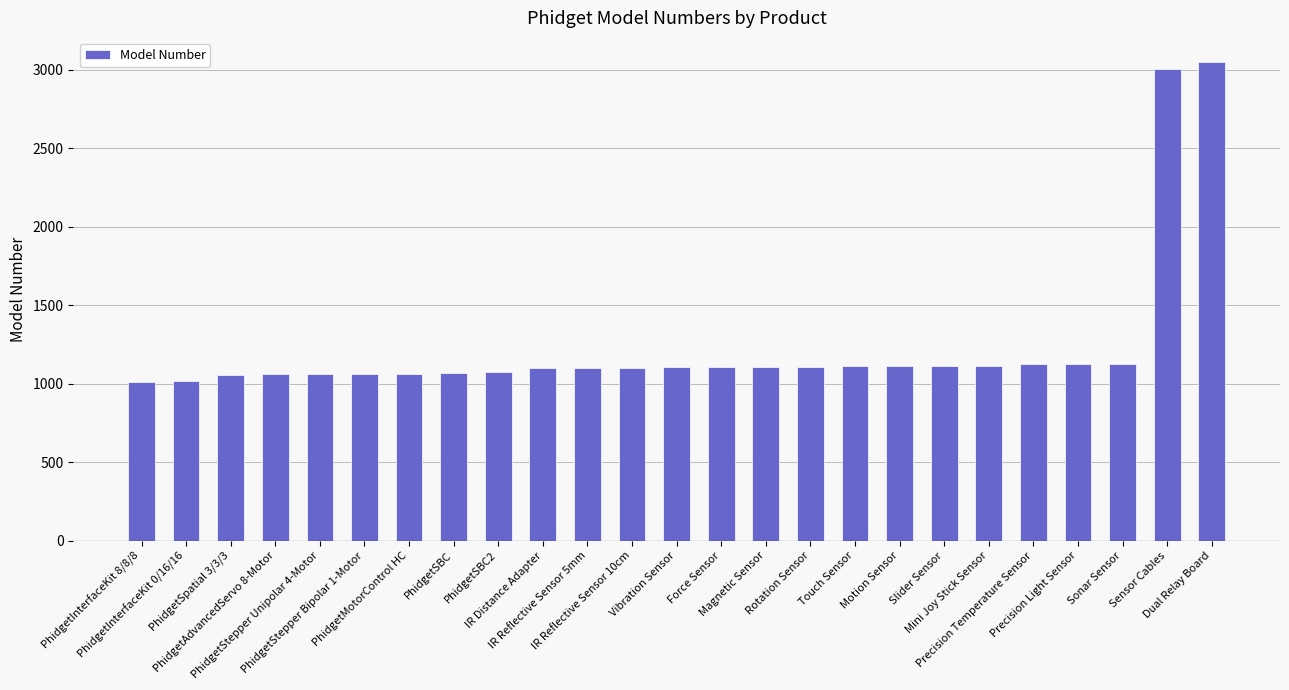

True or false: the data shows 1944 at Motion Sensor.

False